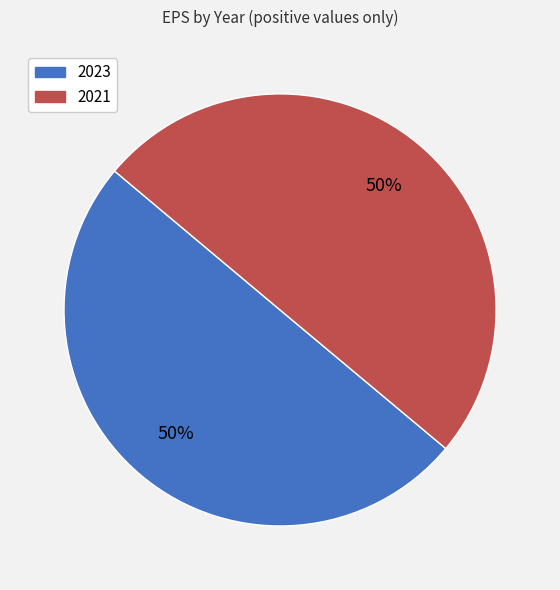

How many segments does this pie chart have?

2